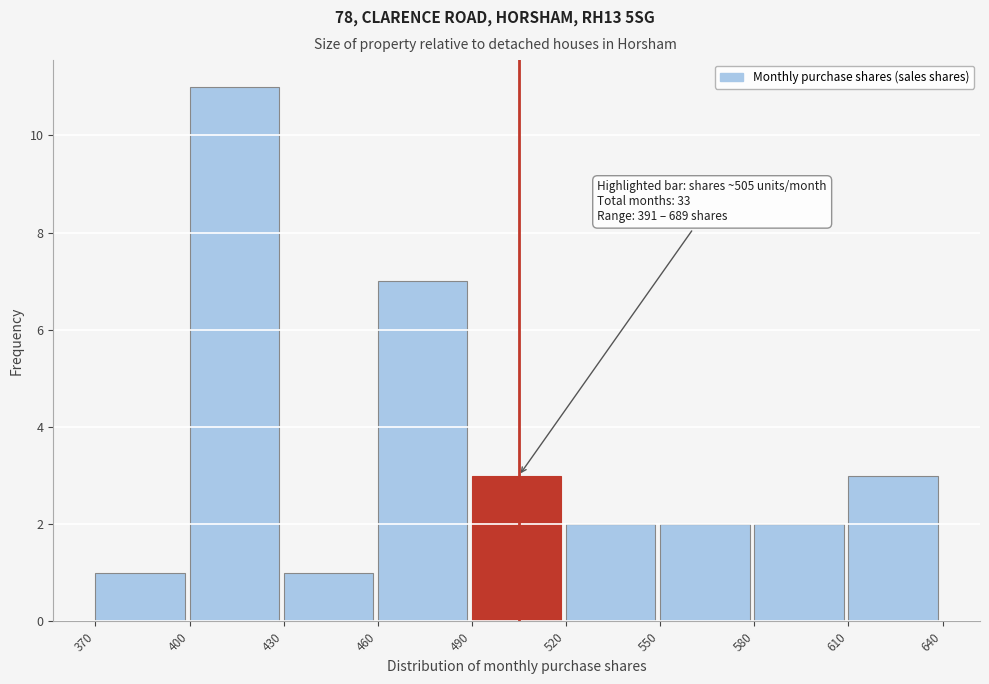

Over which range of the x-axis is the bar tallest?

400 to 430